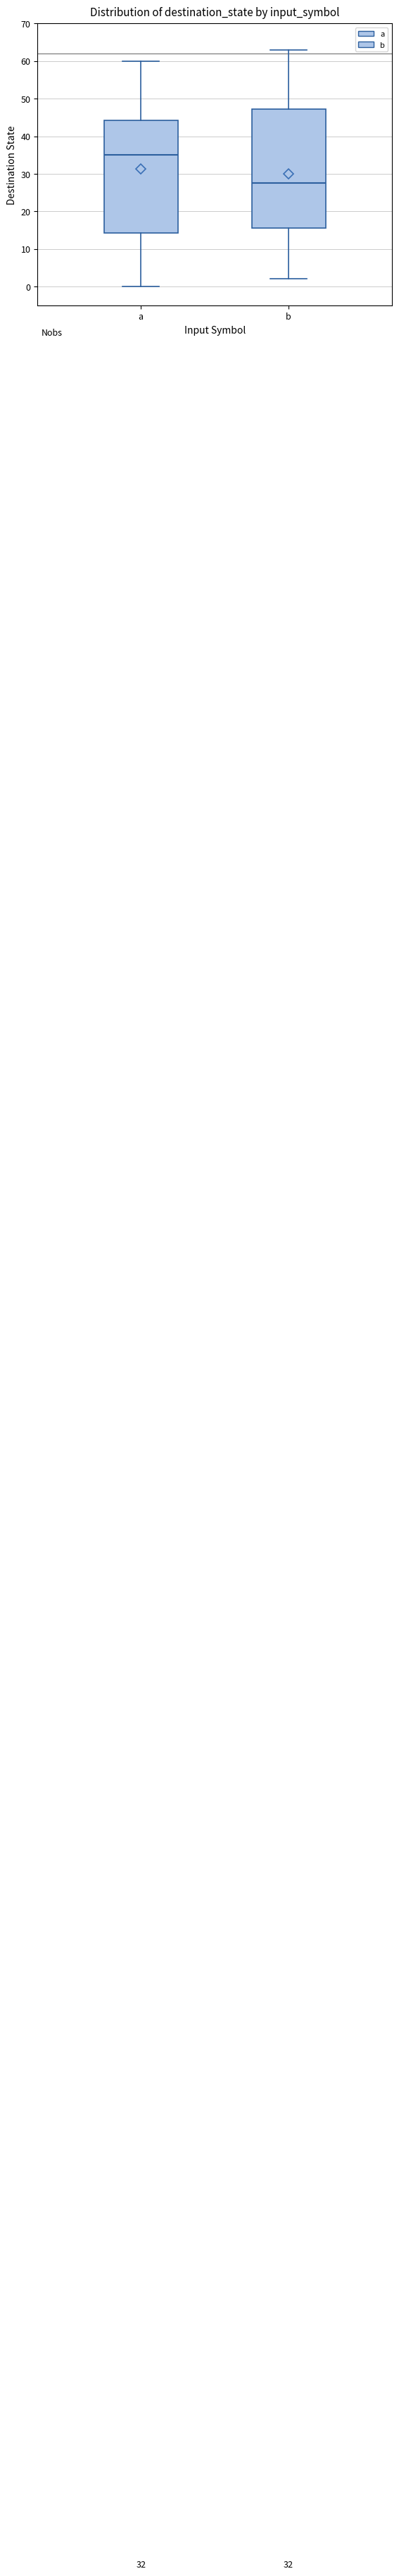

Reading left to right, read every box against the y-axis: the position of its median line, the range the box covers, and the ends of its whiskers. The values are not printed on the chart, so give them approximately, as read against the axis.

a: median 35, box 14 to 44, whiskers 0 to 60
b: median 28, box 16 to 47, whiskers 2 to 63